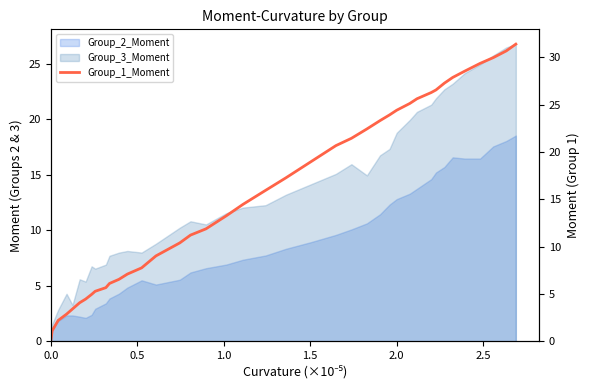

What is the value of the 9th point from the left?

5.3